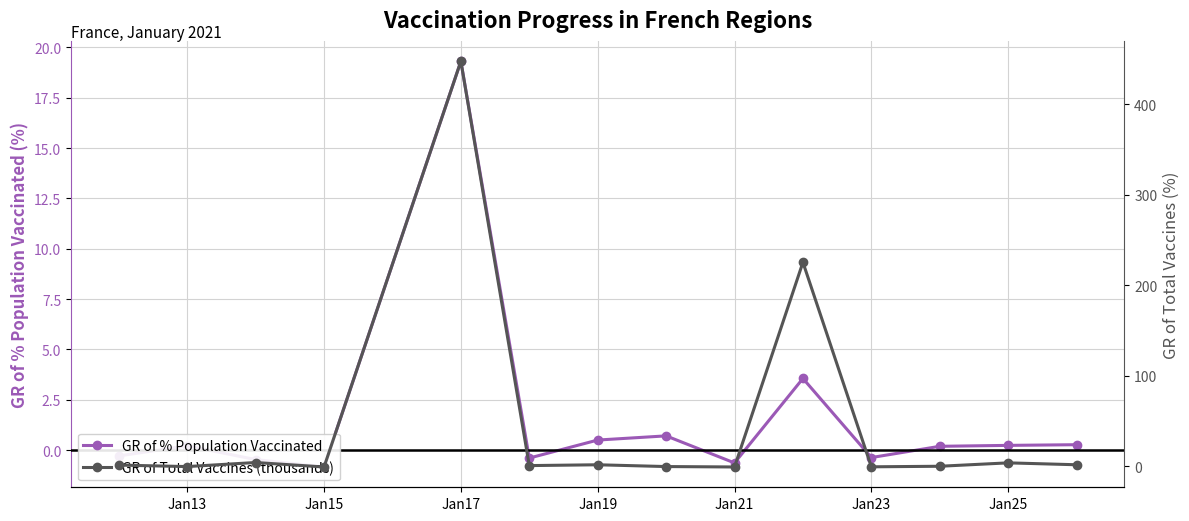

What position from the left is Jan13?

1